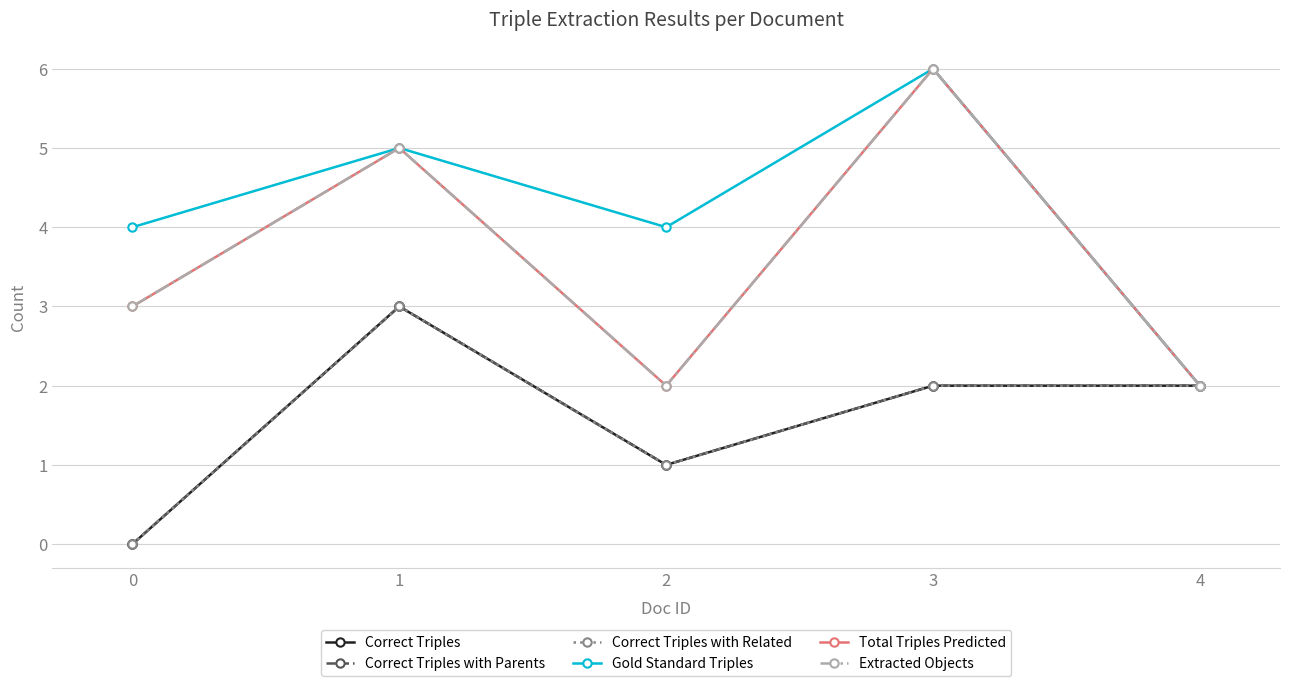

In Correct Triples with Parents, how many points are lower than both neighbors (excluding endpoints)?

1